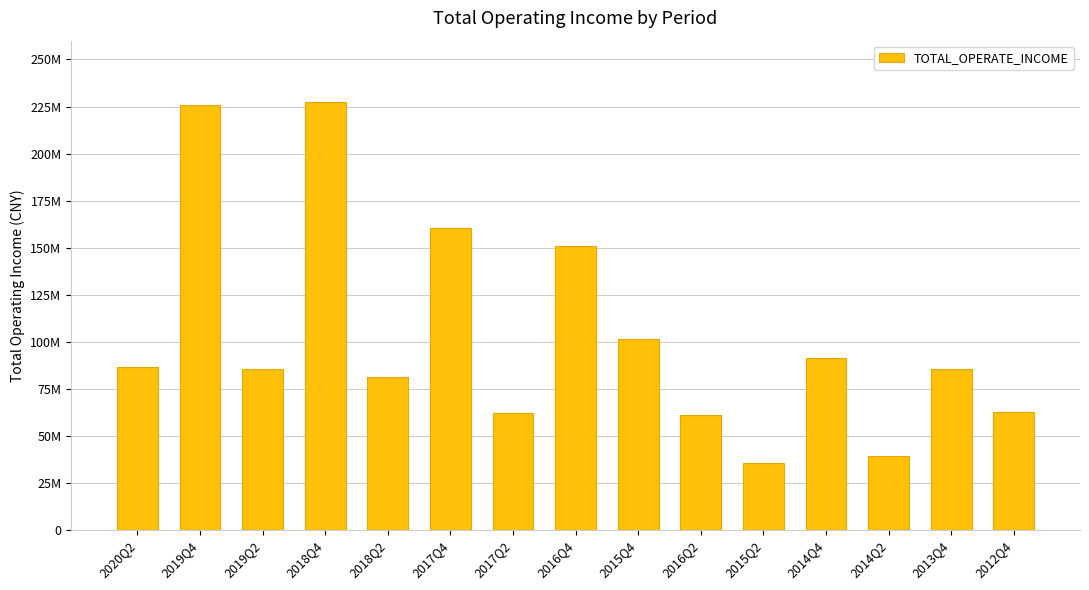

Rank the categories by value from highest to lowest.

2018Q4, 2019Q4, 2017Q4, 2016Q4, 2015Q4, 2014Q4, 2020Q2, 2013Q4, 2019Q2, 2018Q2, 2012Q4, 2017Q2, 2016Q2, 2014Q2, 2015Q2